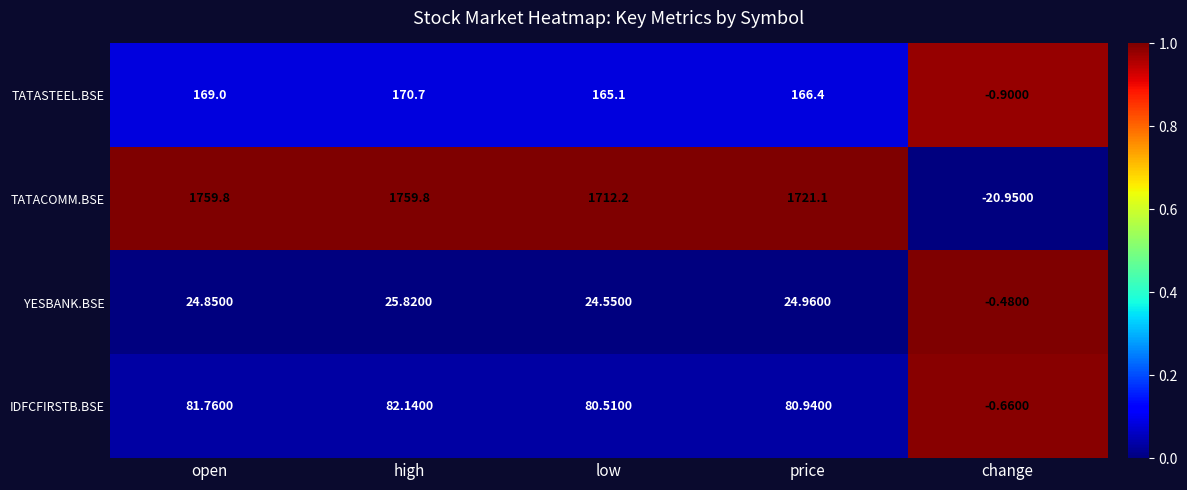

At which label does YESBANK.BSE reach its peak?

high